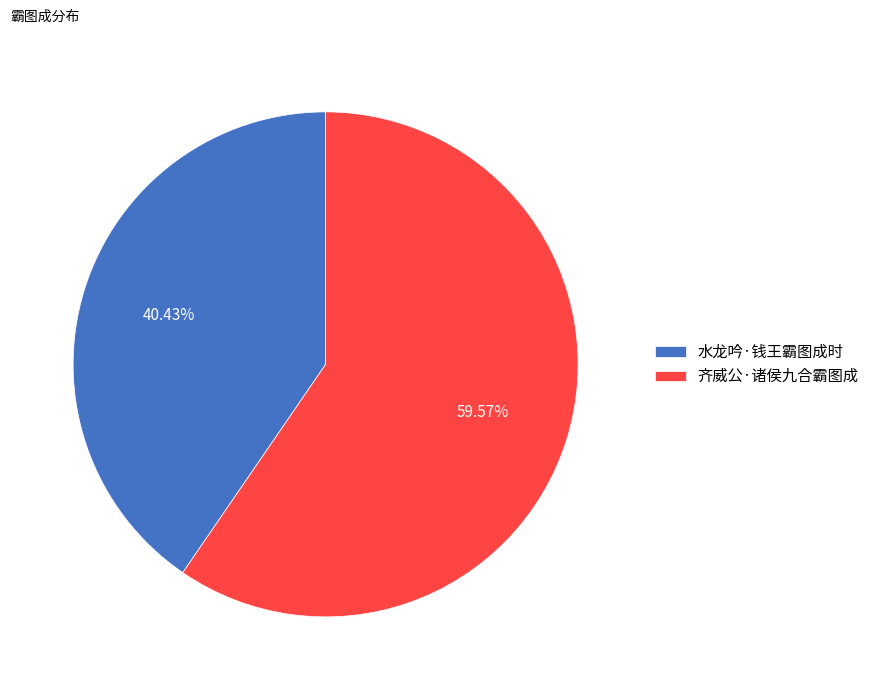

How many slices are in this pie chart?

2